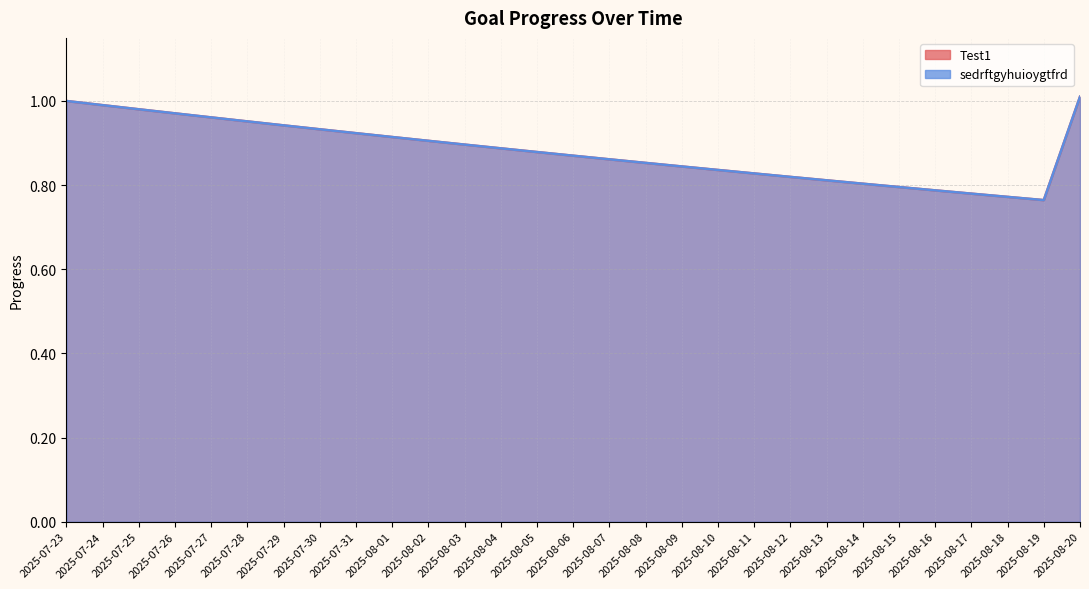

Which series has the largest total across all categories?

Test1